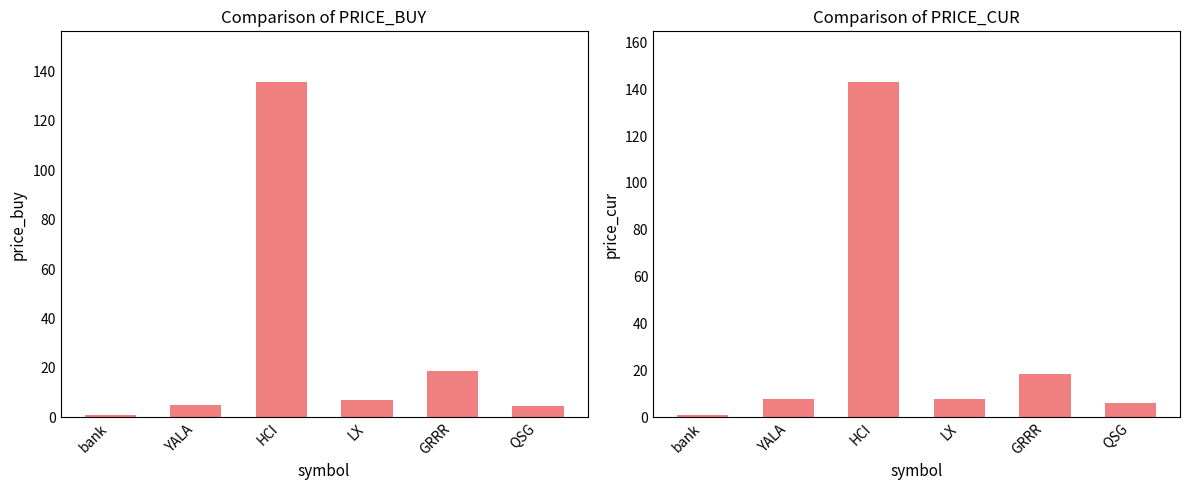

What is the greatest value displayed?

143.2